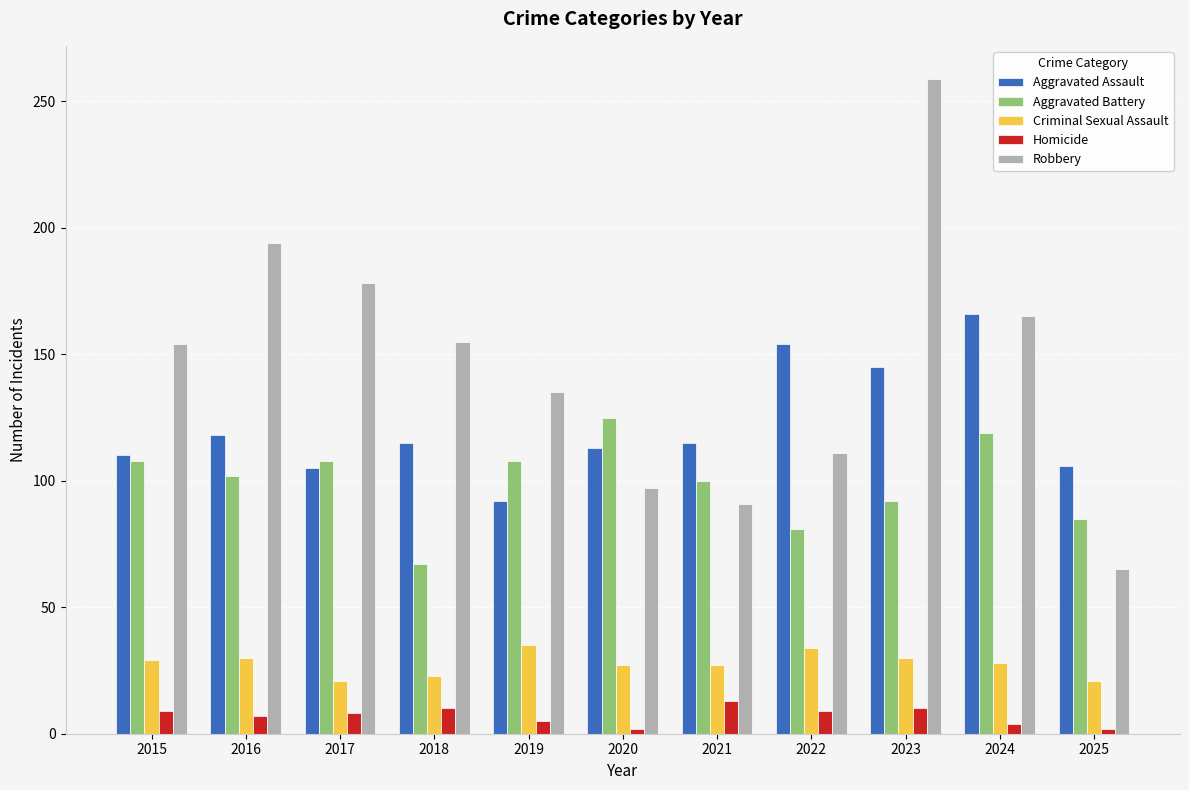

How many groups of bars are there?

11